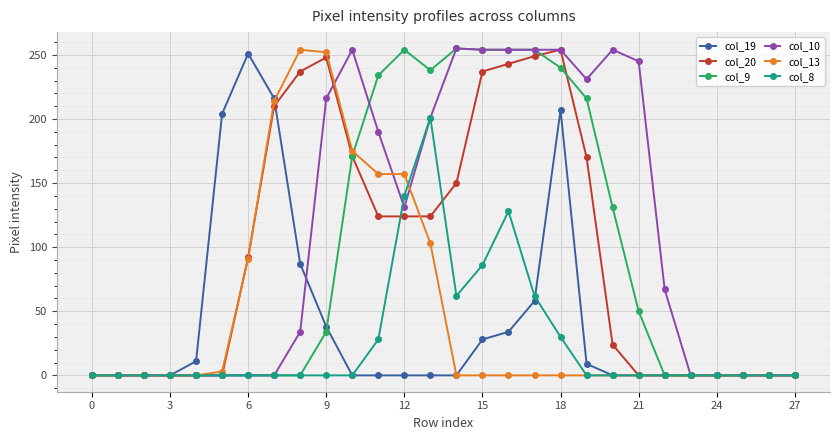

True or false: col_10 has more than 1 interior local peaks.

True